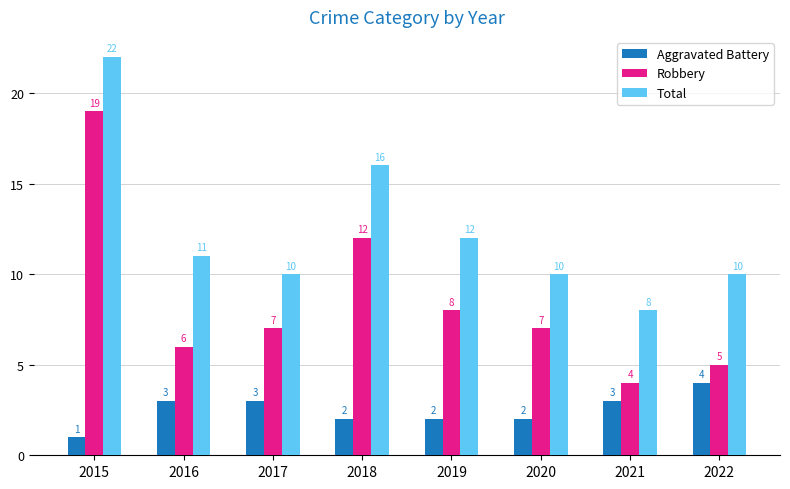

Which series has the largest total across all categories?

Total